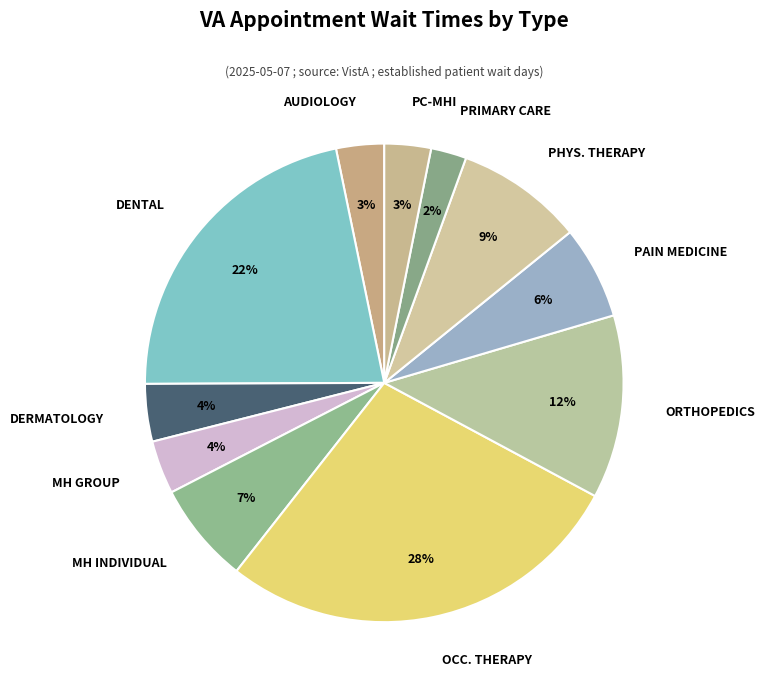

Does any single category account for the majority?

No